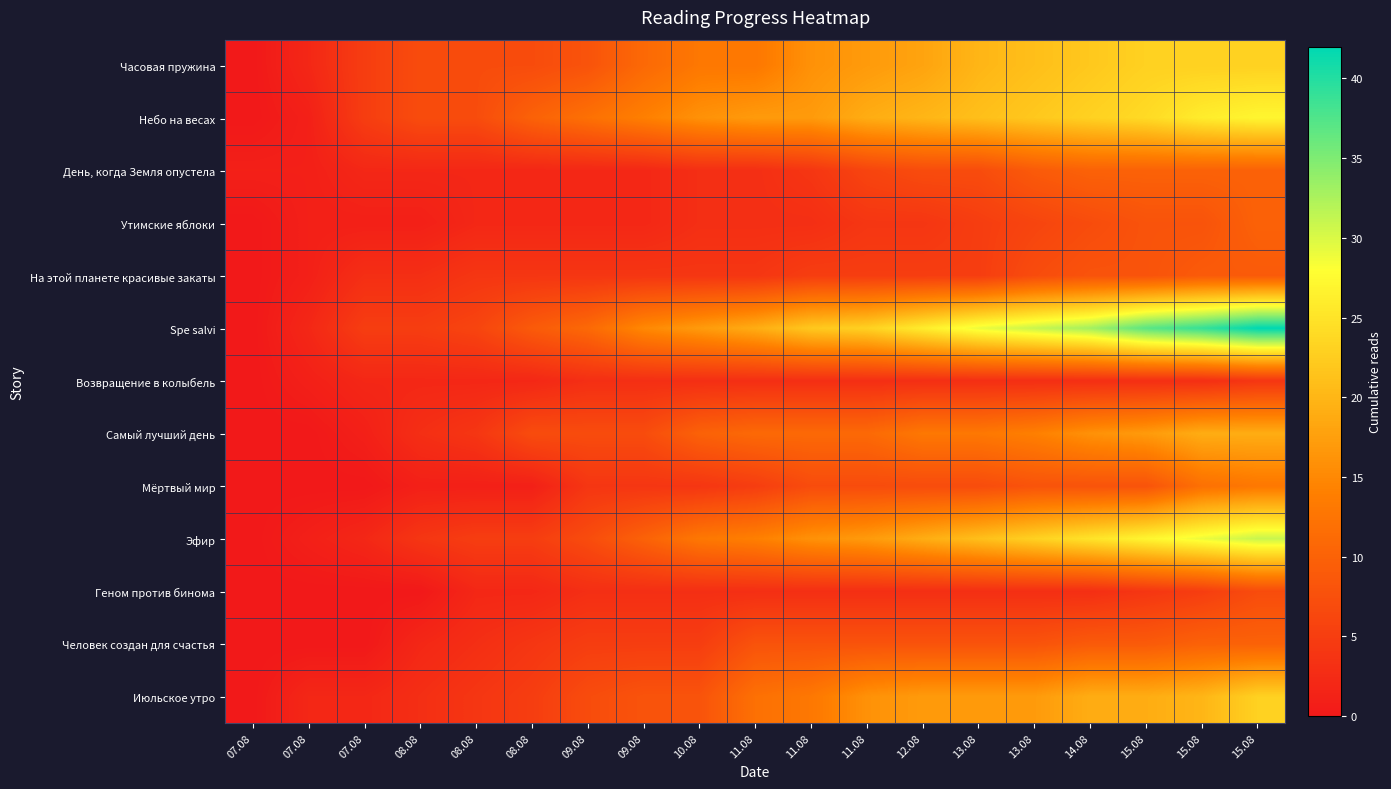

Between 08.08 and 15.08, which series saw the biggest shift?

Spe salvi